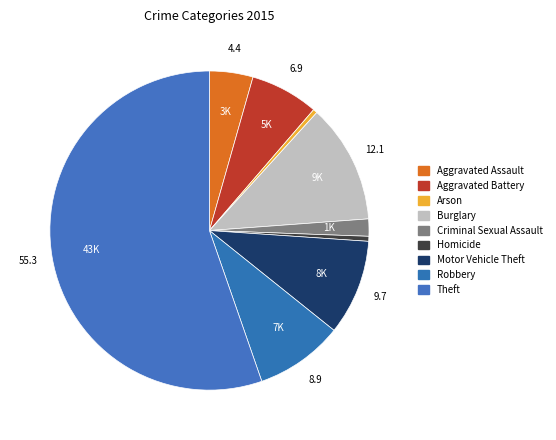

Is it true that Robbery is 9% of the pie?

True